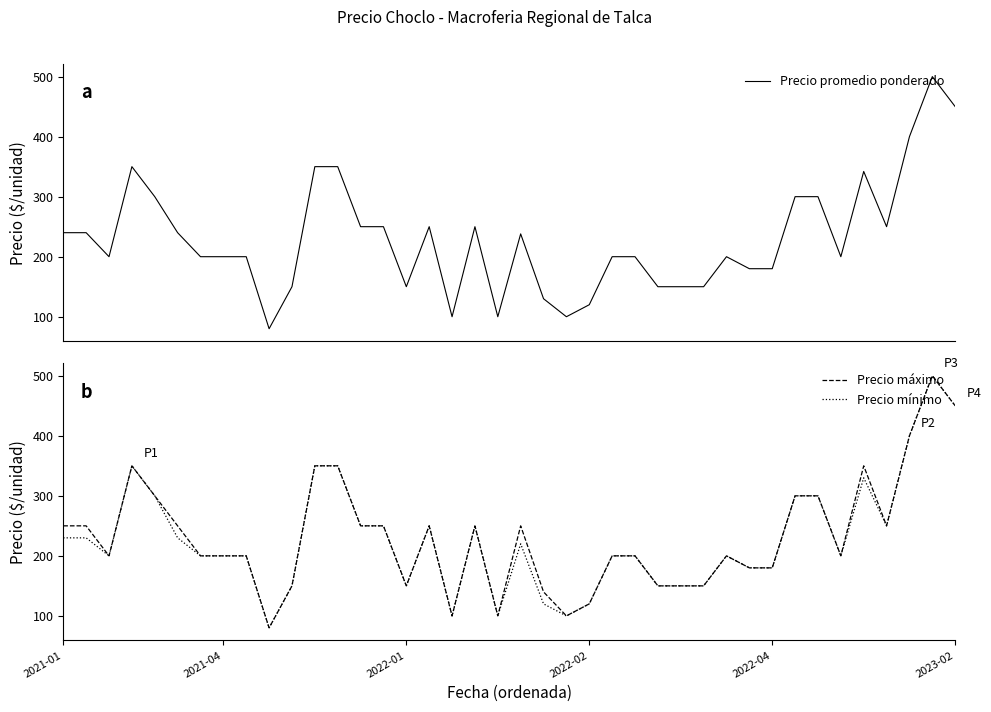

Reading left to right, transcribe all the data shown in this chart.

Precio promedio ponderado: 240	240	200	350	300	240	200	200	200	80	150	350	350	250	250	150	250	100	250	100	238	130	100	120	200	200	150	150	150	200	180	180	300	300	200	342	250	400	500	450
Precio máximo: 250	250	200	350	300	250	200	200	200	80	150	350	350	250	250	150	250	100	250	100	250	140	100	120	200	200	150	150	150	200	180	180	300	300	200	350	250	400	500	450
Precio mínimo: 230	230	200	350	300	230	200	200	200	80	150	350	350	250	250	150	250	100	250	100	220	120	100	120	200	200	150	150	150	200	180	180	300	300	200	330	250	400	500	450